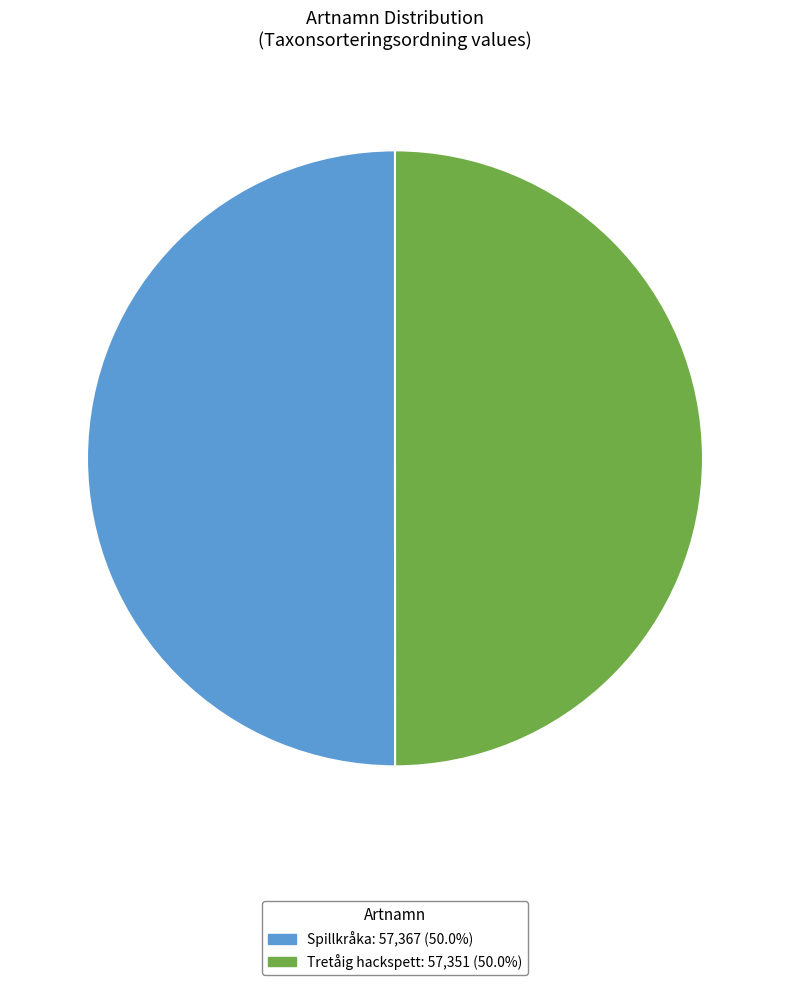

Is the sum of Spillkråka and Tretåig hackspett greater than half?

Yes